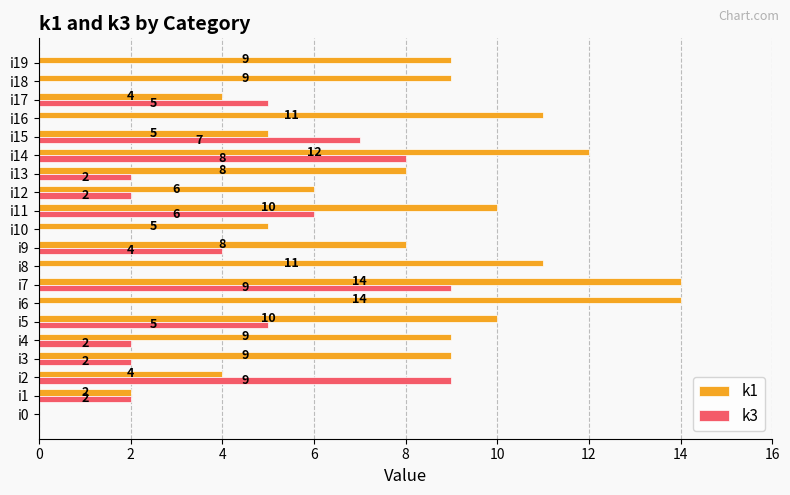

Which series changed the most between i0 and i18?

k1